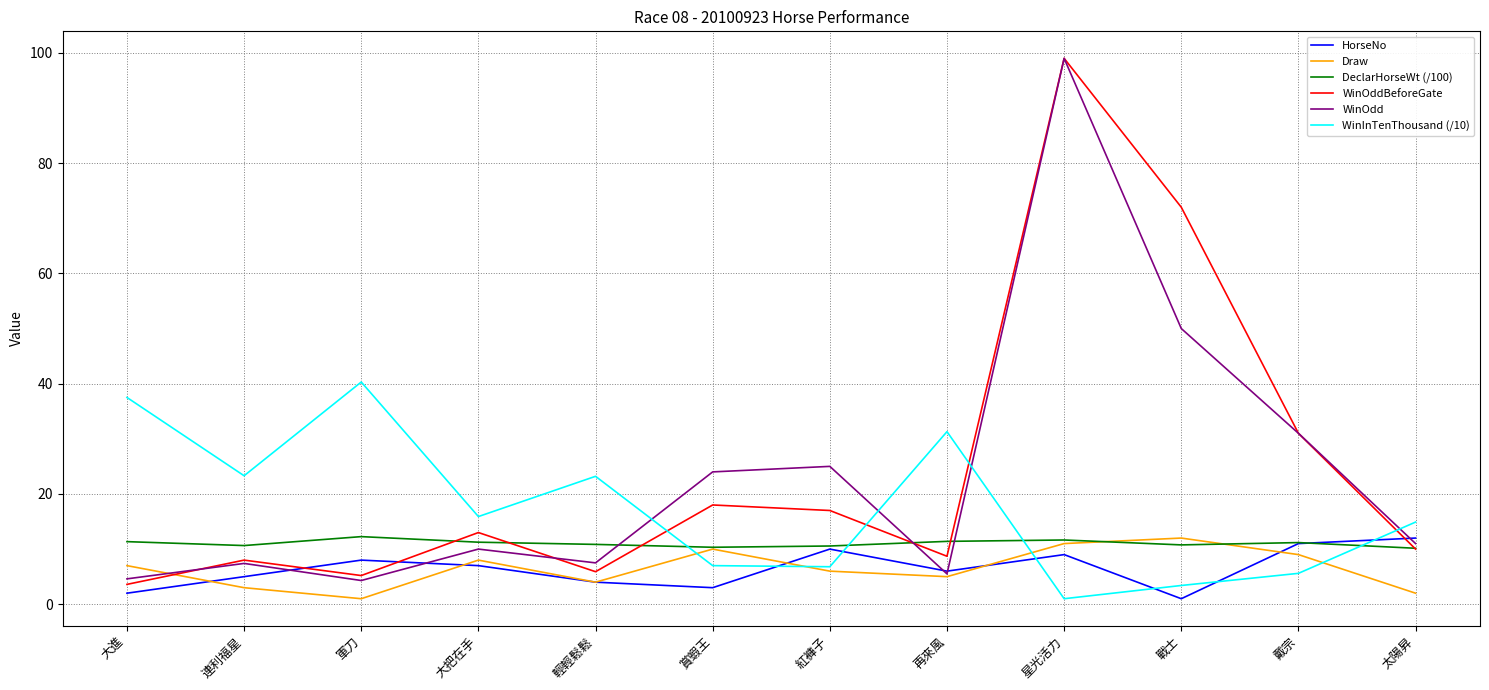

What position from the right is 賞蝦王?

7